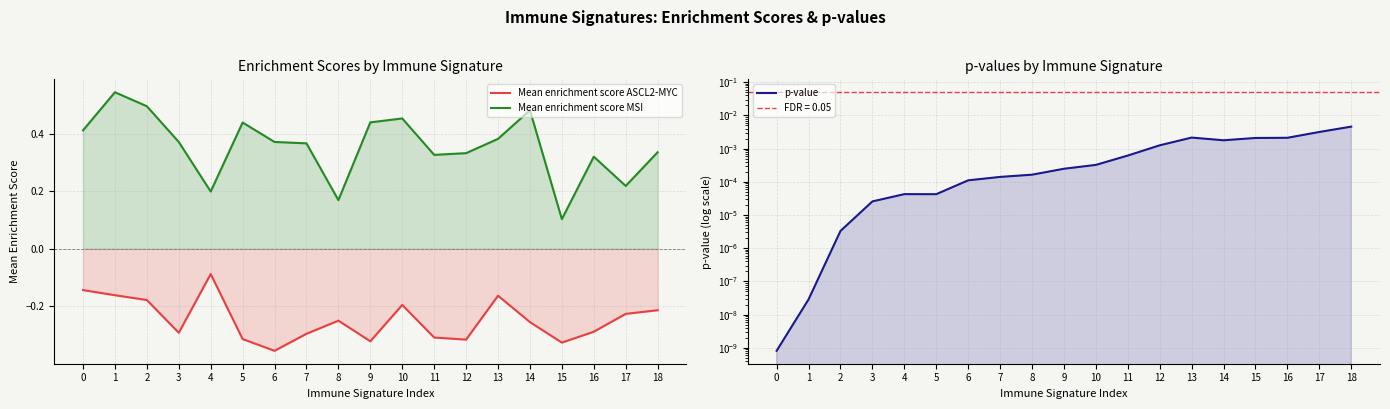

What is the value of the Mean enrichment score ASCL2-MYC point at the 8th from the left?

-0.3